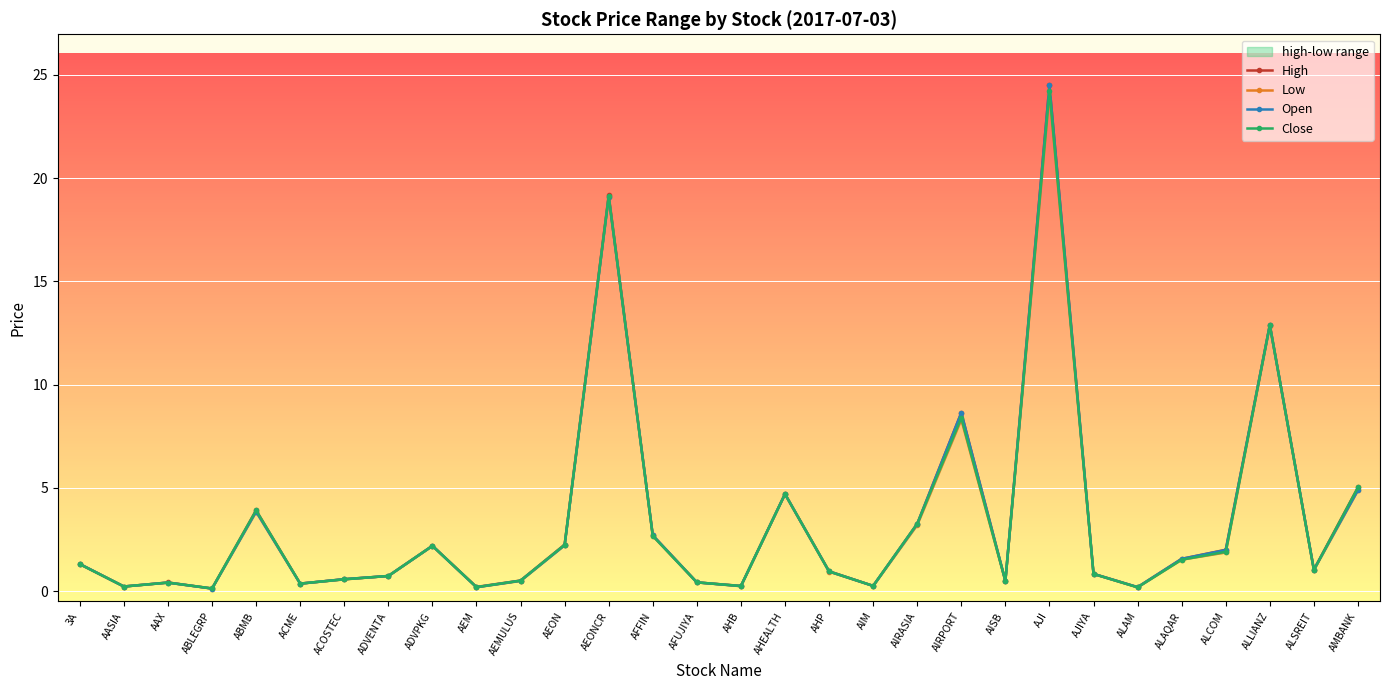

Reading left to right, transcribe all the data shown in this chart.

High: 3A=1.3	AASIA=0.2	AAX=0.4	ABLEGRP=0.1	ABMB=3.9	ACME=0.4	ACOSTEC=0.6	ADVENTA=0.7	ADVPKG=2.2	AEM=0.2	AEMULUS=0.5	AEON=2.2	AEONCR=19.2	AFFIN=2.7	AFUJIYA=0.4	AHB=0.2	AHEALTH=4.7	AHP=1.0	AIM=0.2	AIRASIA=3.3	AIRPORT=8.6	AISB=0.5	AJI=24.5	AJIYA=0.8	ALAM=0.2	ALAQAR=1.6	ALCOM=2.0	ALLIANZ=12.9	ALSREIT=1.0	AMBANK=5.0
Low: 3A=1.3	AASIA=0.2	AAX=0.4	ABLEGRP=0.1	ABMB=3.8	ACME=0.4	ACOSTEC=0.6	ADVENTA=0.7	ADVPKG=2.2	AEM=0.2	AEMULUS=0.5	AEON=2.2	AEONCR=19.1	AFFIN=2.7	AFUJIYA=0.4	AHB=0.2	AHEALTH=4.7	AHP=0.9	AIM=0.2	AIRASIA=3.2	AIRPORT=8.3	AISB=0.5	AJI=24.1	AJIYA=0.8	ALAM=0.2	ALAQAR=1.5	ALCOM=1.9	ALLIANZ=12.9	ALSREIT=1.0	AMBANK=4.9
Open: 3A=1.3	AASIA=0.2	AAX=0.4	ABLEGRP=0.1	ABMB=3.9	ACME=0.4	ACOSTEC=0.6	ADVENTA=0.7	ADVPKG=2.2	AEM=0.2	AEMULUS=0.5	AEON=2.2	AEONCR=19.1	AFFIN=2.7	AFUJIYA=0.4	AHB=0.2	AHEALTH=4.7	AHP=0.9	AIM=0.2	AIRASIA=3.2	AIRPORT=8.6	AISB=0.5	AJI=24.5	AJIYA=0.8	ALAM=0.2	ALAQAR=1.6	ALCOM=2.0	ALLIANZ=12.9	ALSREIT=1.0	AMBANK=4.9
Close: 3A=1.3	AASIA=0.2	AAX=0.4	ABLEGRP=0.1	ABMB=3.9	ACME=0.4	ACOSTEC=0.6	ADVENTA=0.7	ADVPKG=2.2	AEM=0.2	AEMULUS=0.5	AEON=2.2	AEONCR=19.1	AFFIN=2.7	AFUJIYA=0.4	AHB=0.2	AHEALTH=4.7	AHP=0.9	AIM=0.2	AIRASIA=3.3	AIRPORT=8.4	AISB=0.5	AJI=24.2	AJIYA=0.8	ALAM=0.2	ALAQAR=1.5	ALCOM=1.9	ALLIANZ=12.9	ALSREIT=1.0	AMBANK=5.0